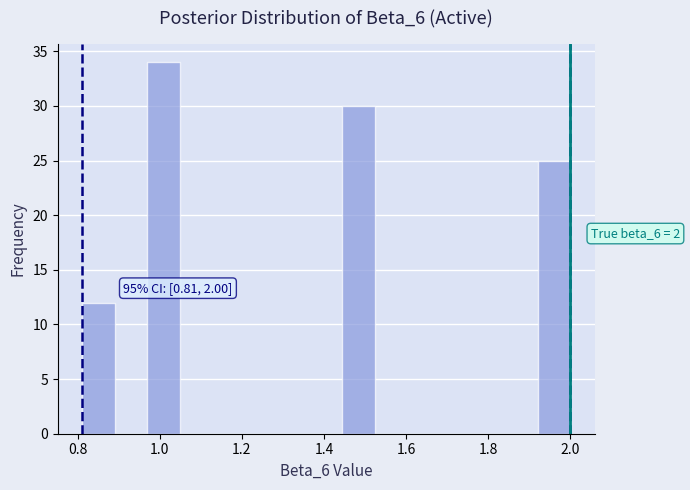

Around what value on the x-axis is the tallest bar? Give the approximate position of its centre, as read against the axis.

1.00